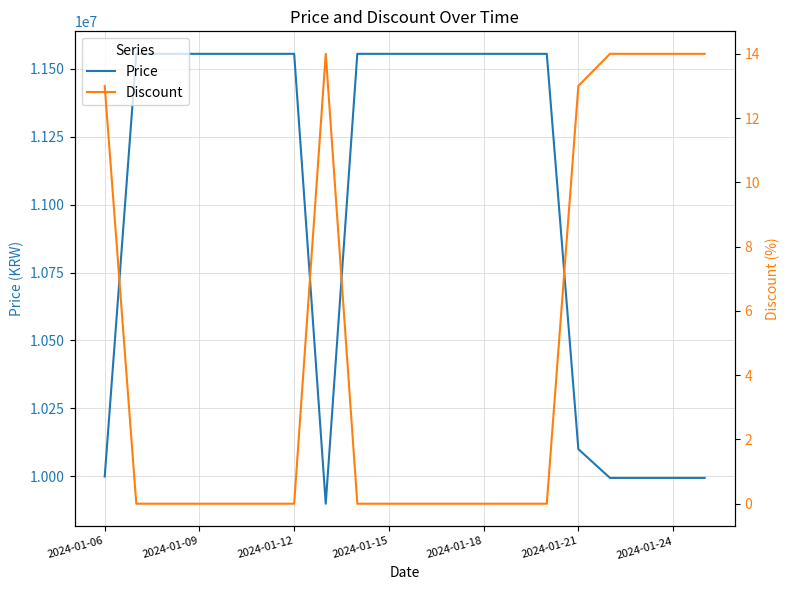

Where is Price nearest to the value 10727000?

2024-01-21